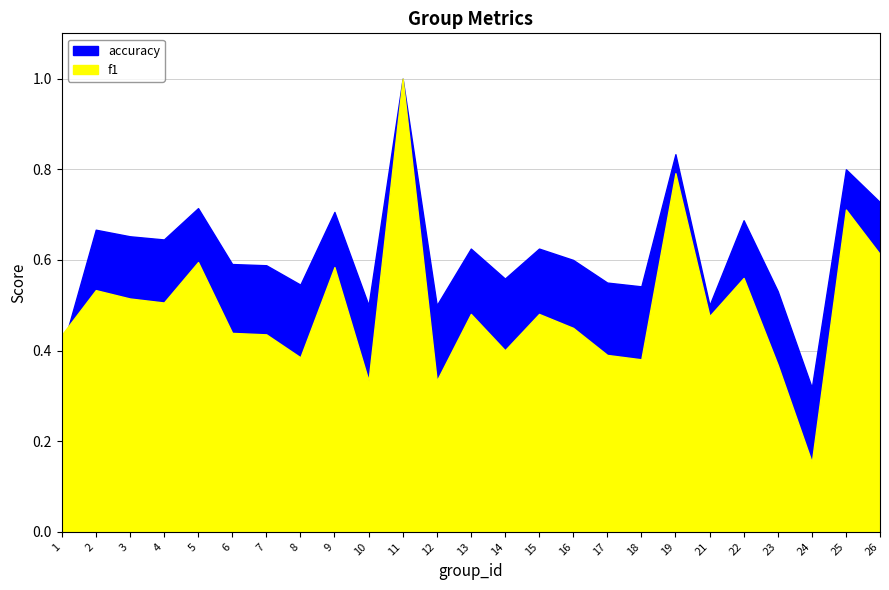

List the labels in order of accuracy value, smallest first.

24, 1, 10, 12, 21, 23, 18, 8, 17, 14, 7, 6, 16, 13, 15, 4, 3, 2, 22, 9, 5, 26, 25, 19, 11